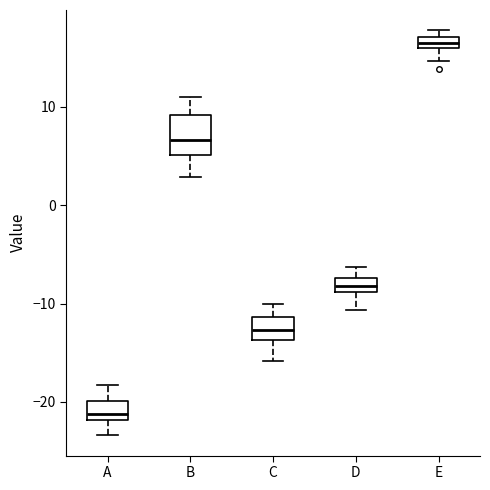

Which box is the tallest, from its lower edge to its upper edge?

B